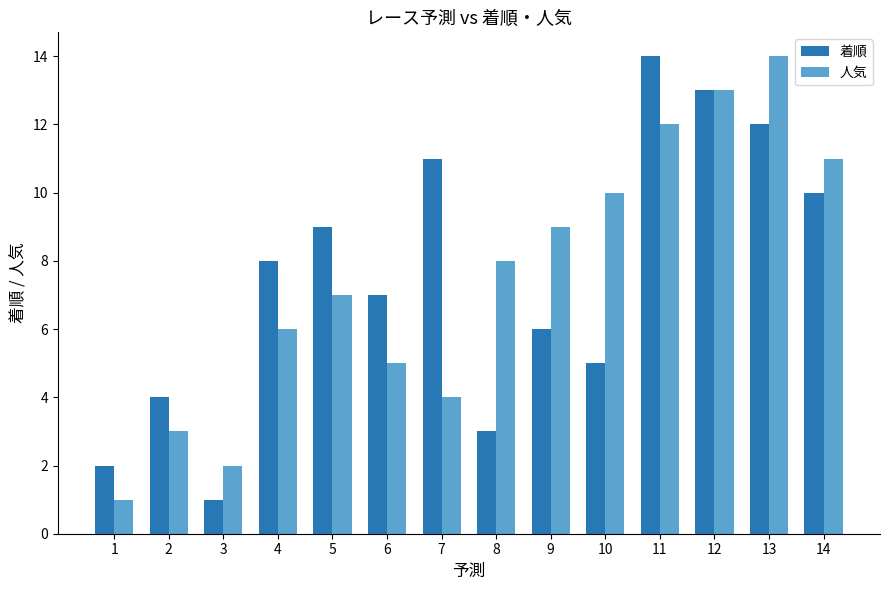

How many bars are there in total?

28